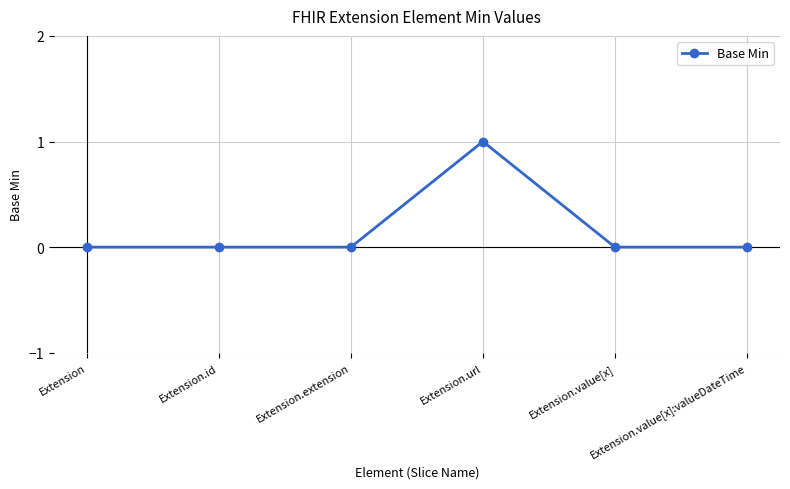

What is the change in value from Extension to Extension.url?

+1